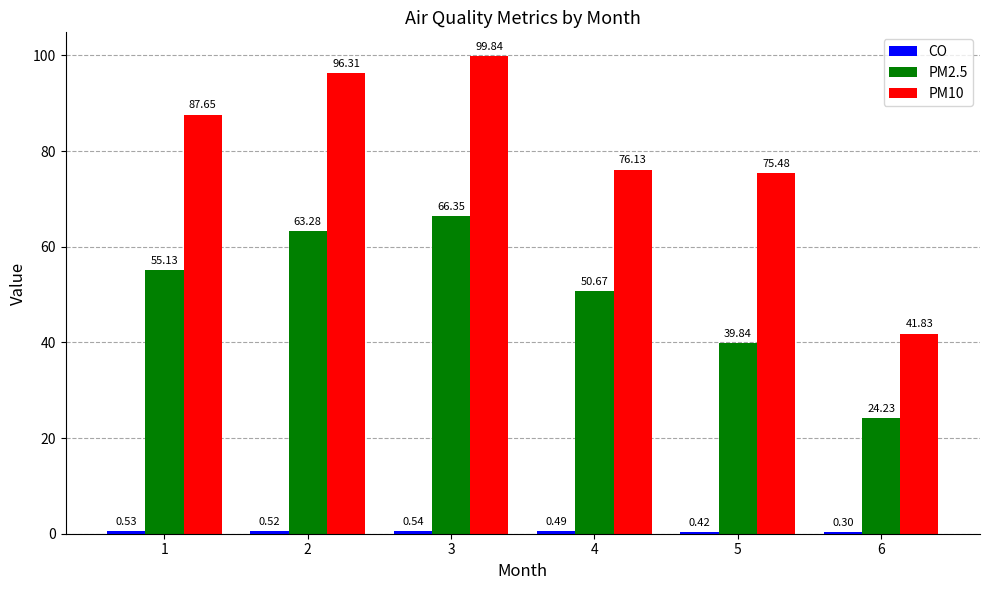

What is the sum of all PM10 values?

477.2